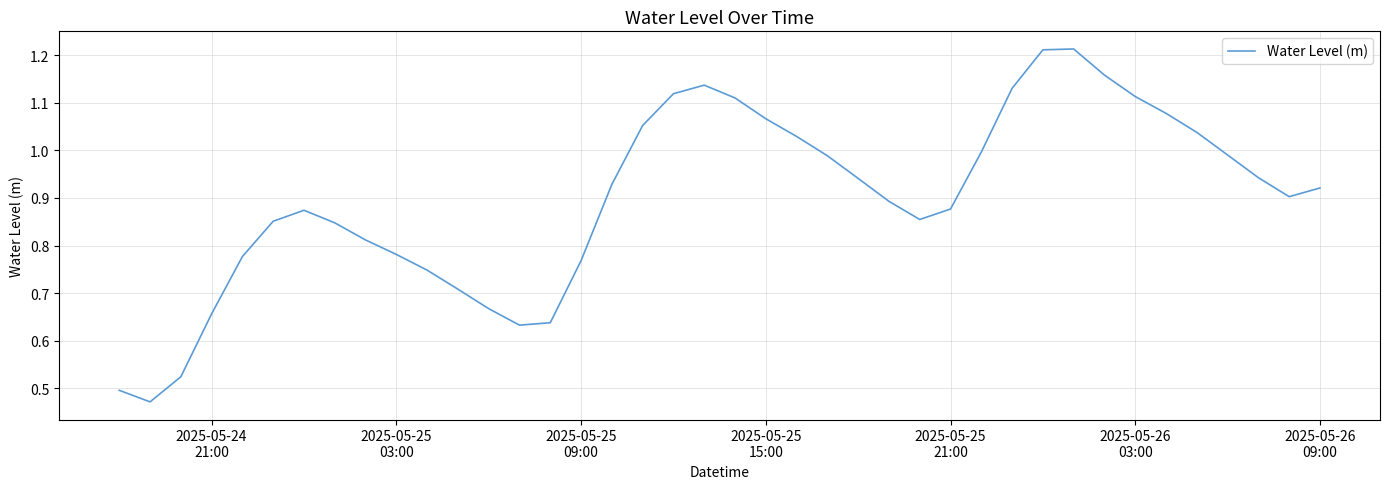

Reading left to right, extract all data points from this chart.

0.5	0.5	0.5	0.7	0.8	0.9	0.9	0.8	0.8	0.8	0.7	0.7	0.7	0.6	0.6	0.8	0.9	1.1	1.1	1.1	1.1	1.1	1.0	1.0	0.9	0.9	0.9	0.9	1.0	1.1	1.2	1.2	1.2	1.1	1.1	1.0	1.0	0.9	0.9	0.9